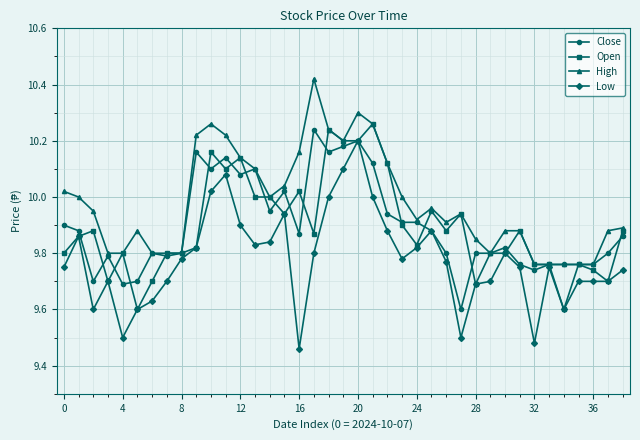

Which series has the largest total across all categories?

High